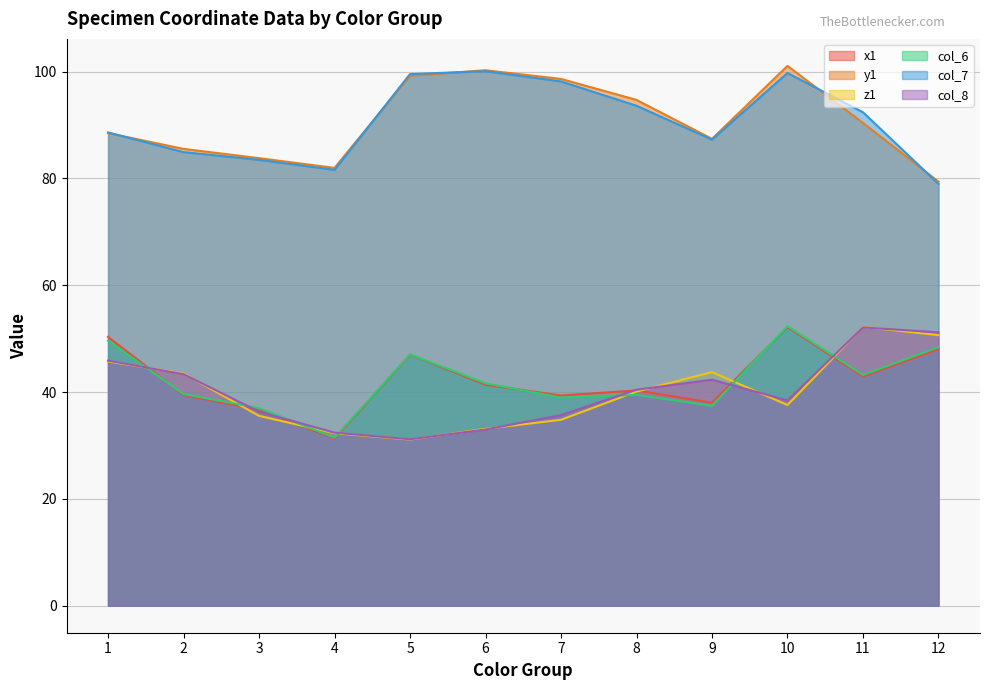

At which label is z1 closest to 41?

8